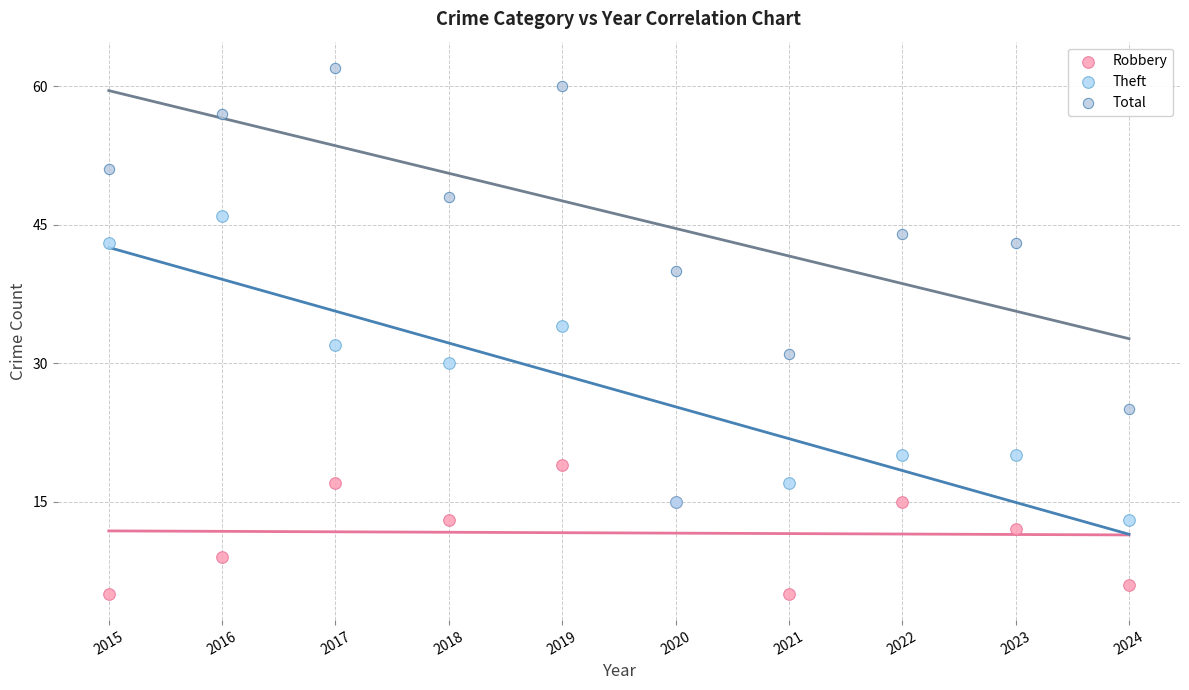

Which series contains the lowest Y value?

Robbery